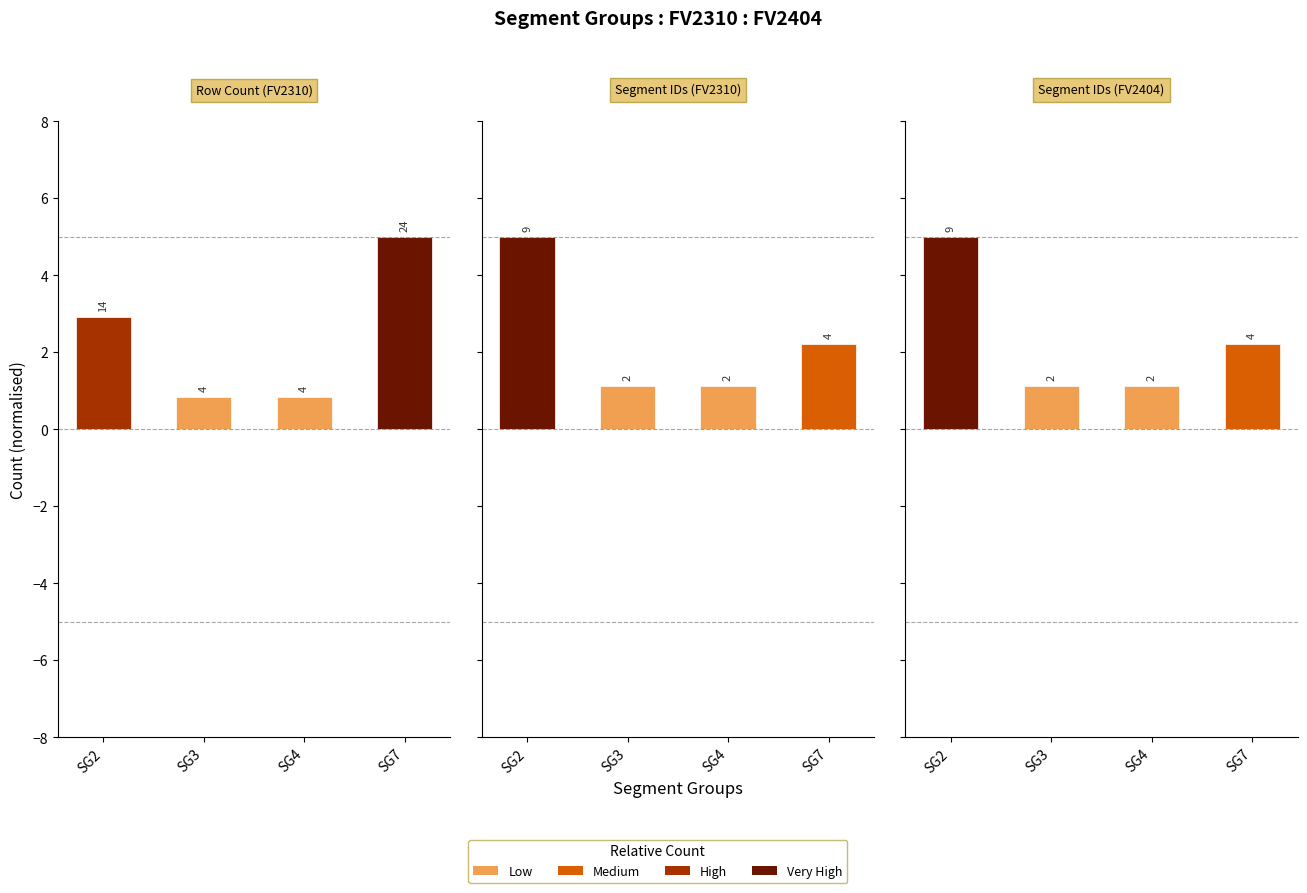

Reading left to right, what are all the values shown in this chart?

Row Count (FV2310): 2.9	0.8	0.8	5.0
Segment IDs (FV2310): 5.0	1.1	1.1	2.2
Segment IDs (FV2404): 5.0	1.1	1.1	2.2